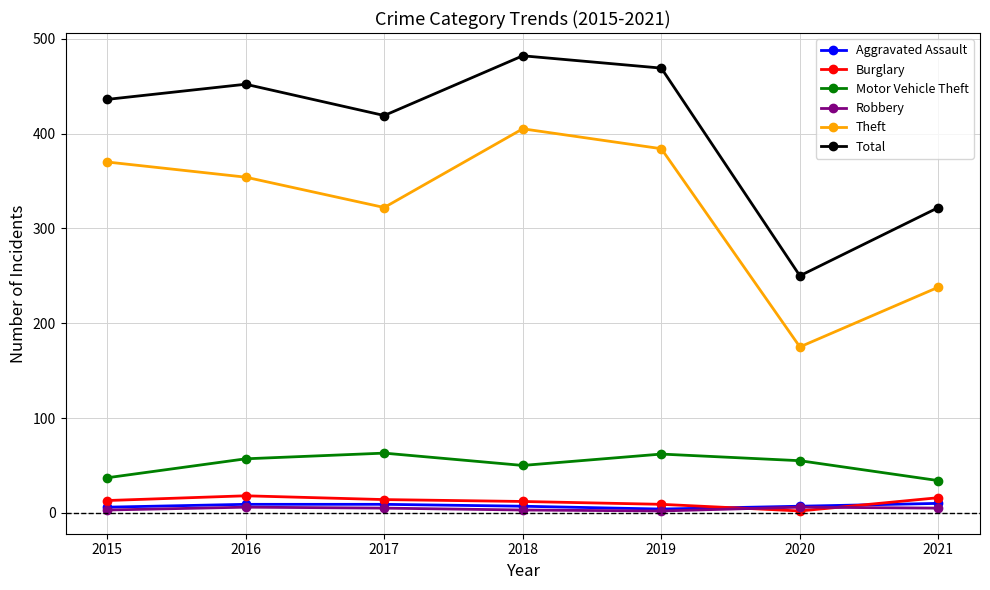

Where is the first local maximum for Total?

2016